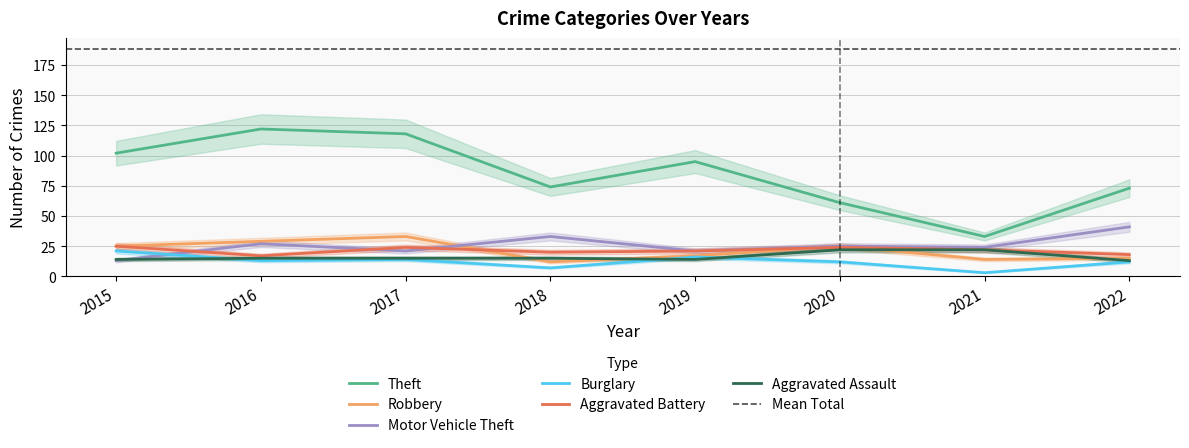

Reading right to left, list all the values displayed in this chart.

Theft: 2022=73	2021=33	2020=61	2019=95	2018=74	2017=118	2016=122	2015=102
Robbery: 2022=15	2021=14	2020=25	2019=17	2018=12	2017=33	2016=29	2015=25
Motor Vehicle Theft: 2022=41	2021=24	2020=25	2019=21	2018=33	2017=21	2016=27	2015=13
Burglary: 2022=12	2021=3	2020=12	2019=16	2018=7	2017=14	2016=13	2015=21
Aggravated Battery: 2022=18	2021=22	2020=24	2019=21	2018=20	2017=24	2016=17	2015=25
Aggravated Assault: 2022=13	2021=22	2020=22	2019=14	2018=15	2017=15	2016=15	2015=14